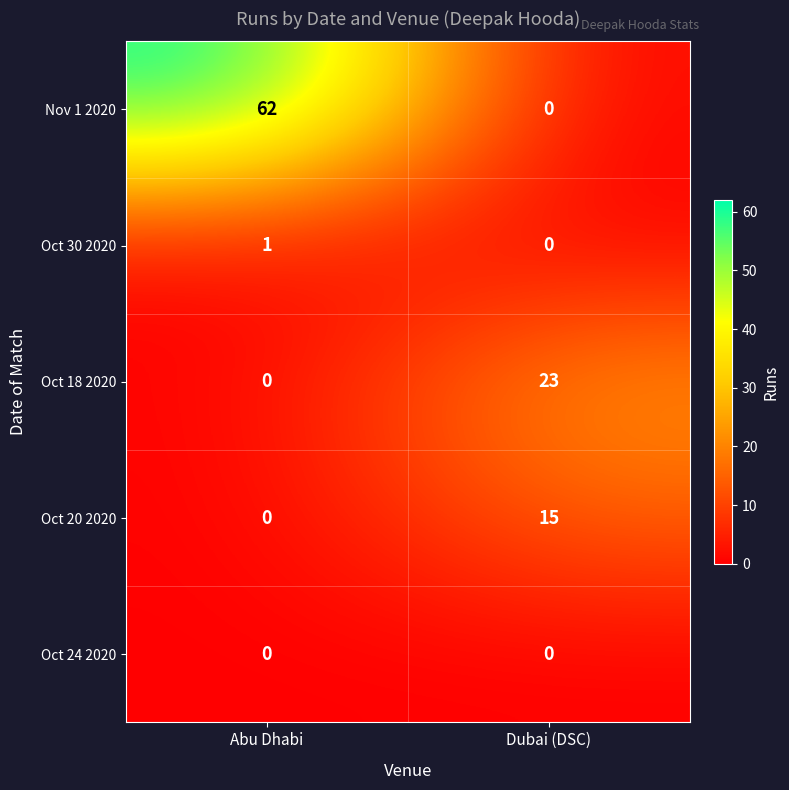

Which category has the lowest value in the Nov 1 2020 series?

Dubai (DSC)